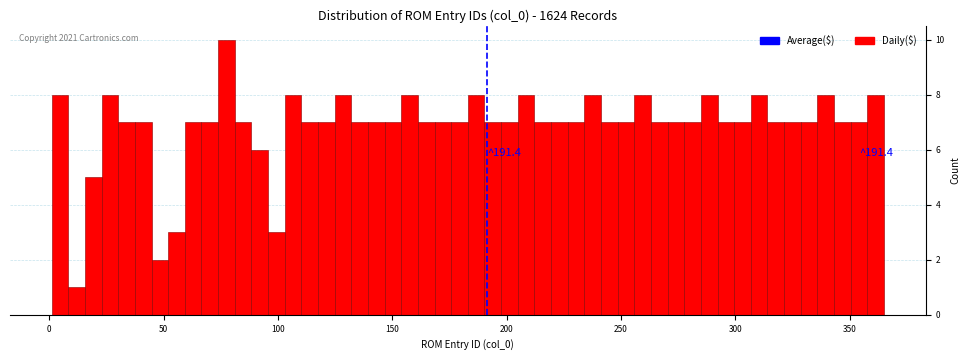

Around what value on the x-axis is the tallest bar? Give the approximate position of its centre, as read against the axis.

75